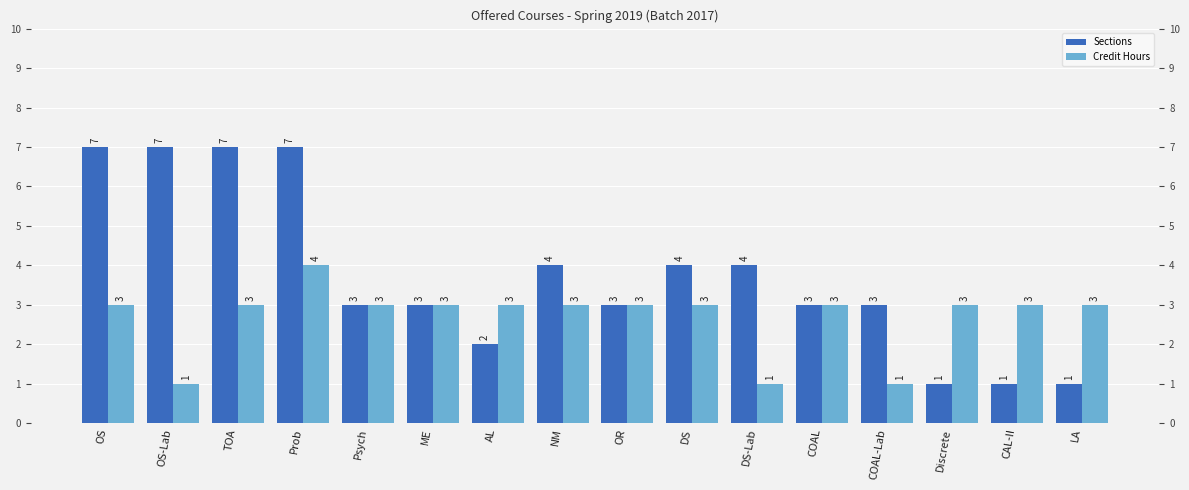

Where is Sections nearest to the value 4?

NM